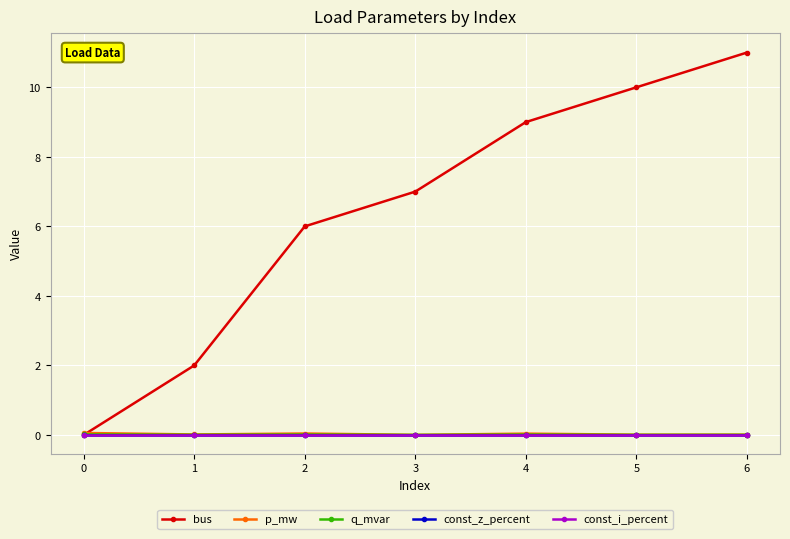

Is this an area chart (filled region under the line)?

No